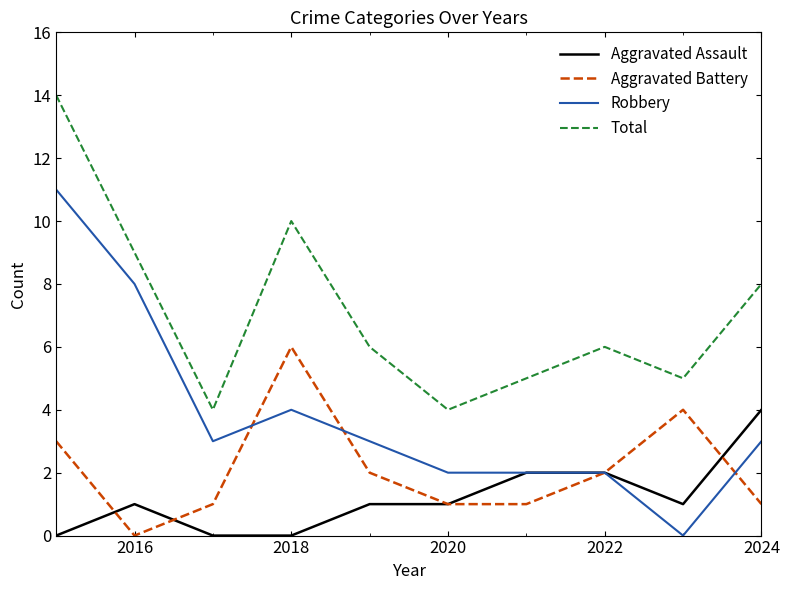

What is the greatest value displayed?

14